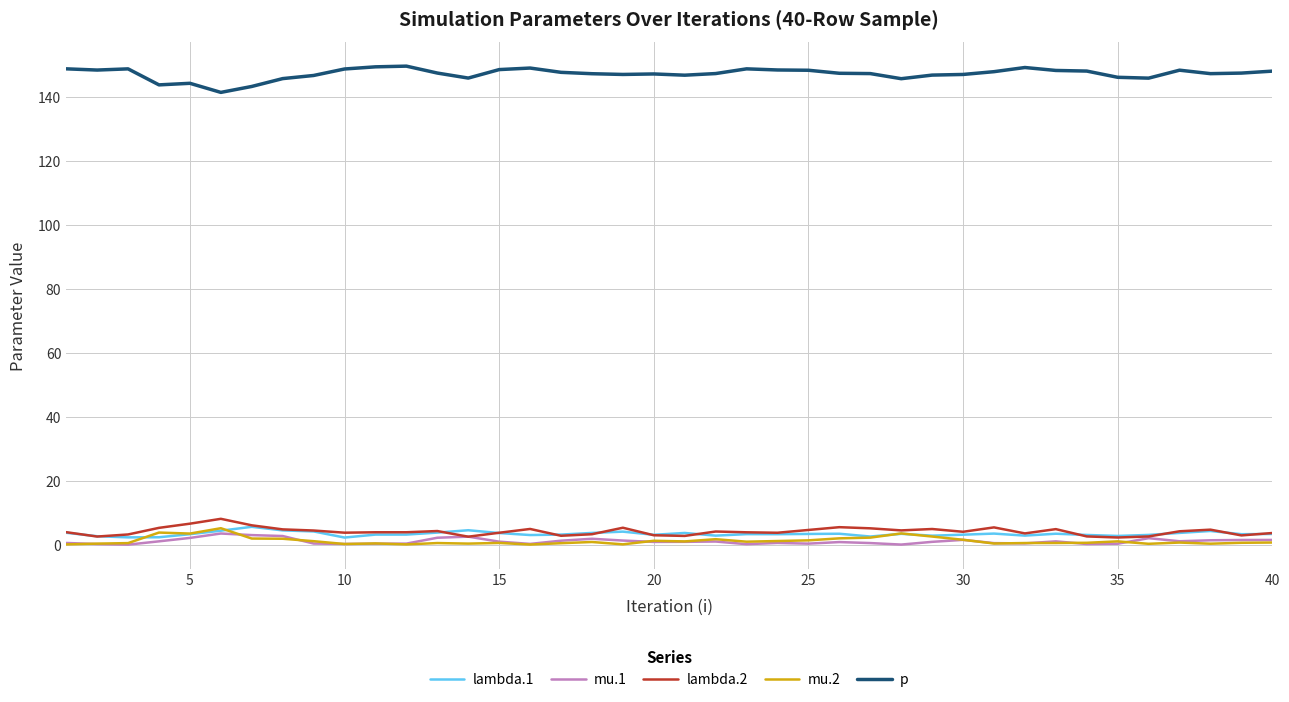

True or false: p and lambda.2 cross at least once.

False